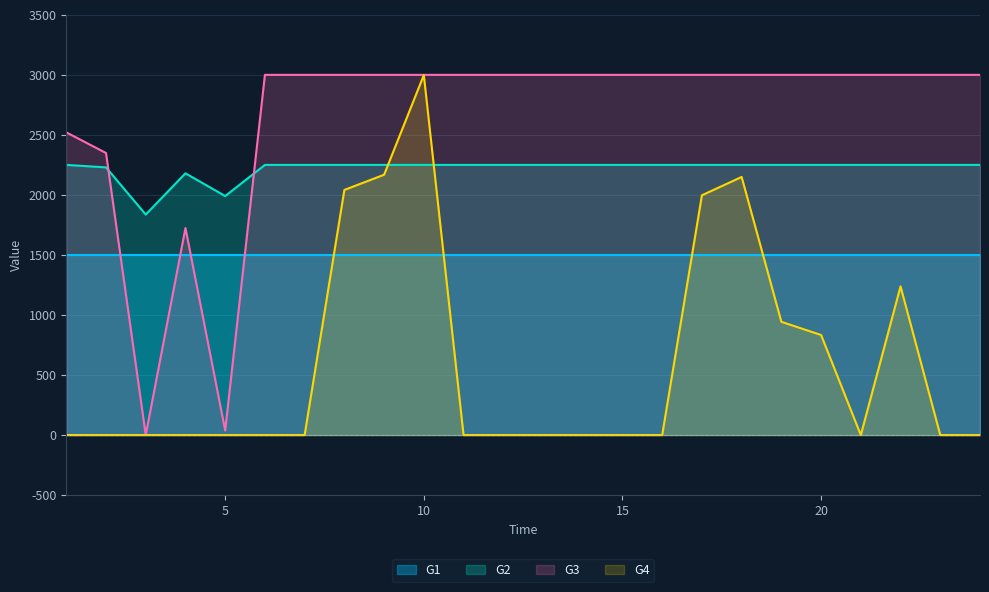

Between 12 and 19, which series saw the biggest shift?

G4